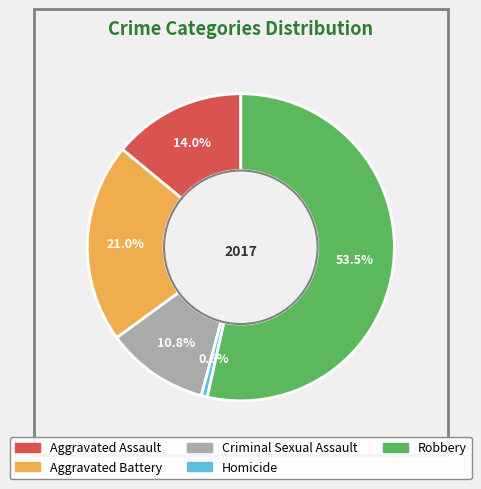

Which has a higher value, Aggravated Assault or Aggravated Battery?

Aggravated Battery